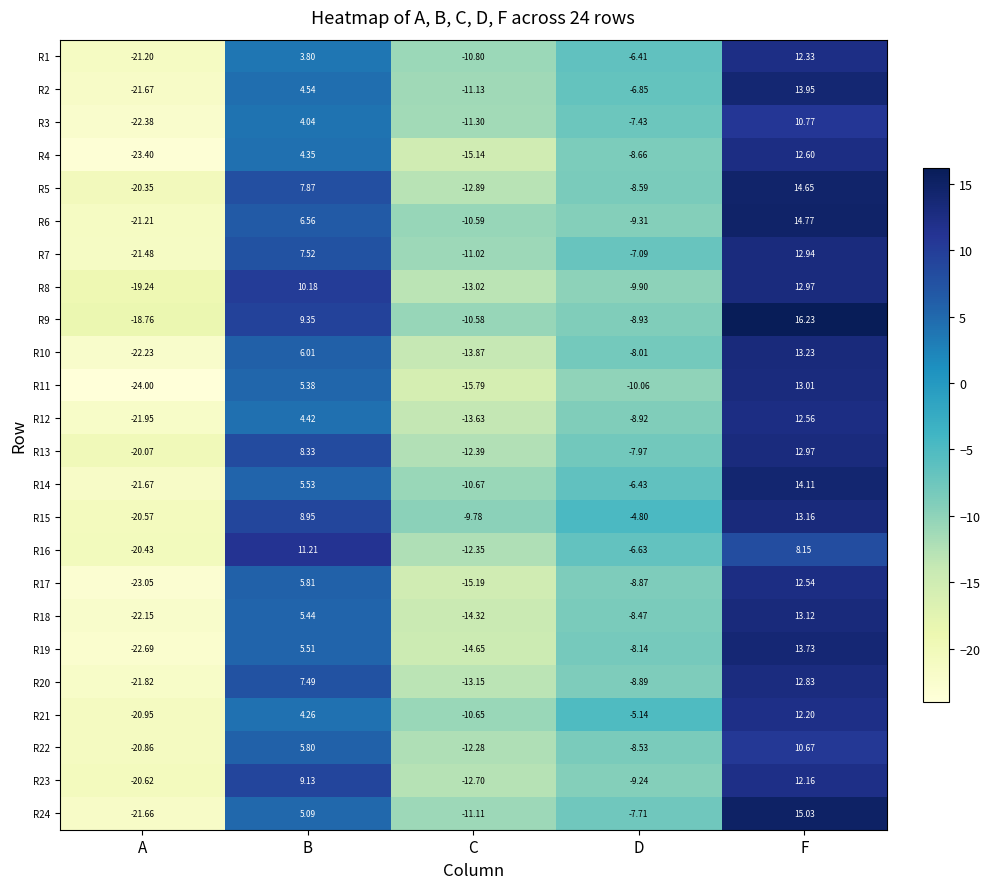

Which category has the highest value in the R13 series?

F